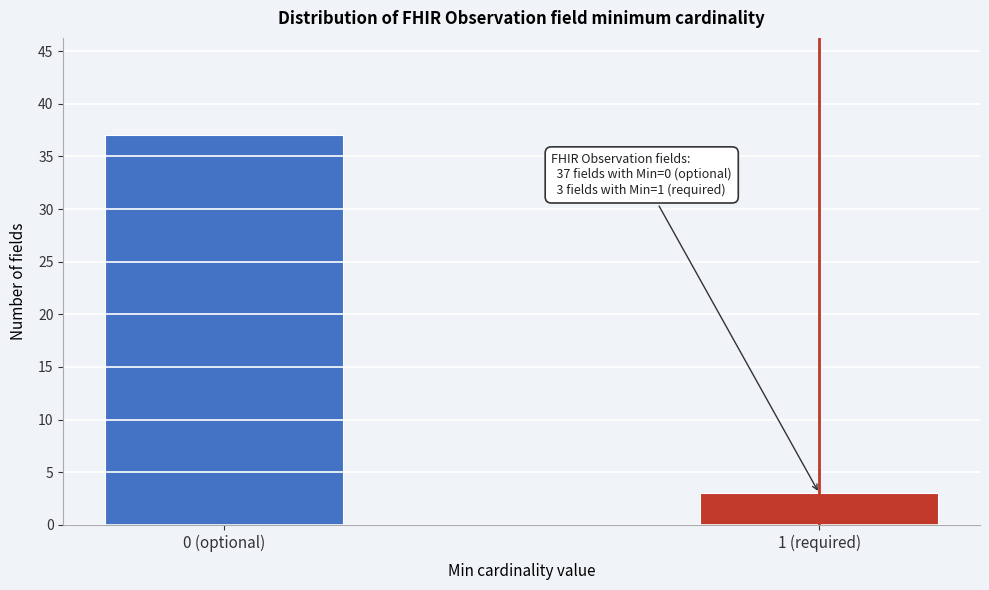

Reading right to left, extract all data points from this chart.

1 (required)=3	0 (optional)=37